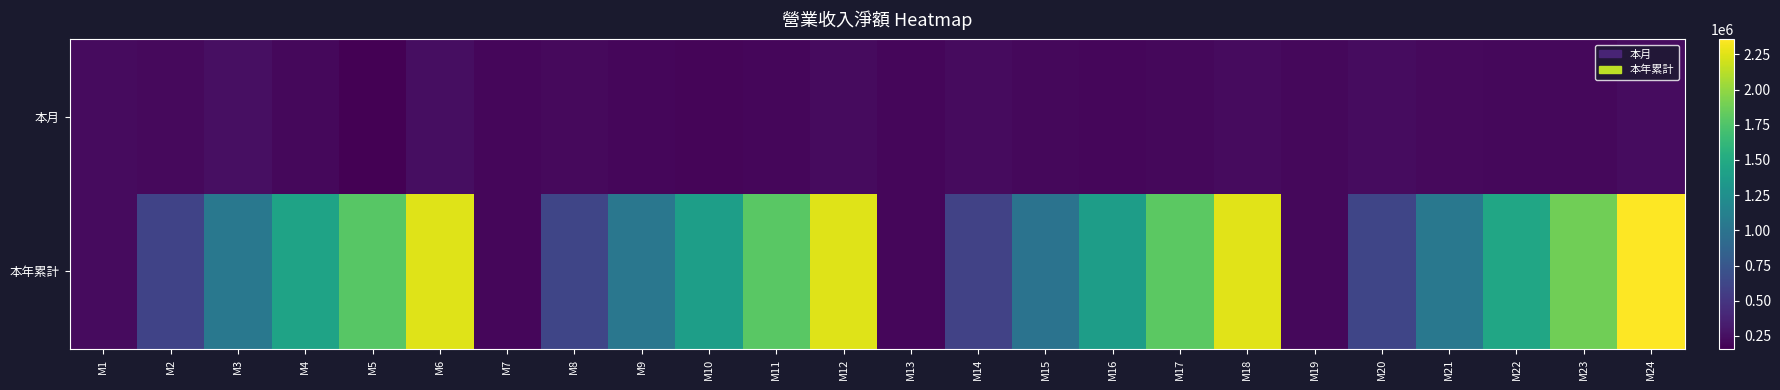

Which has a higher value, M21 or M3?

M3